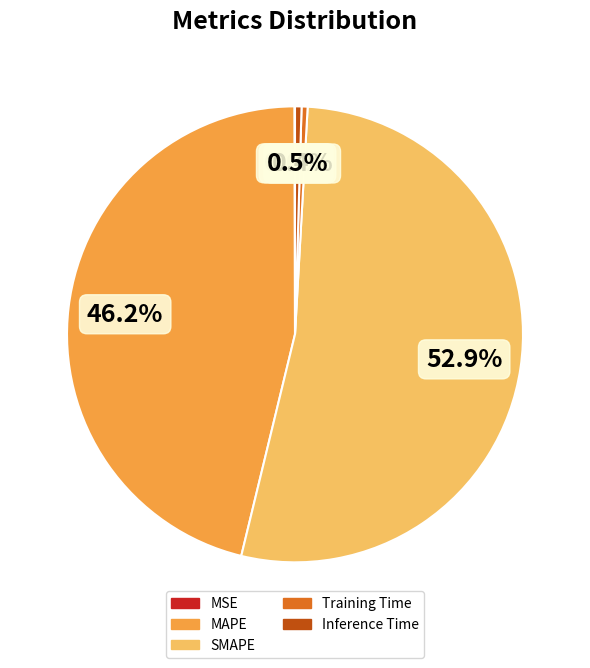

Which slice is the largest?

SMAPE